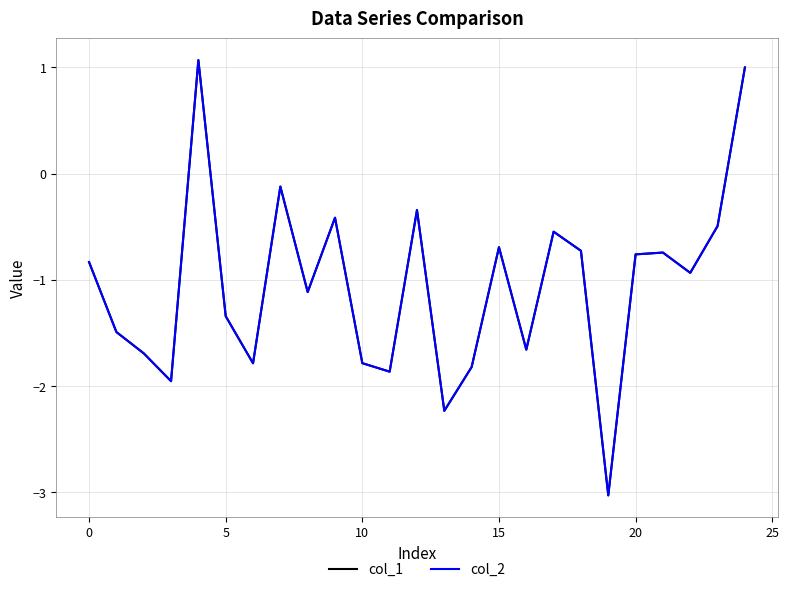

What is the highest value of the col_2 series?

1.1